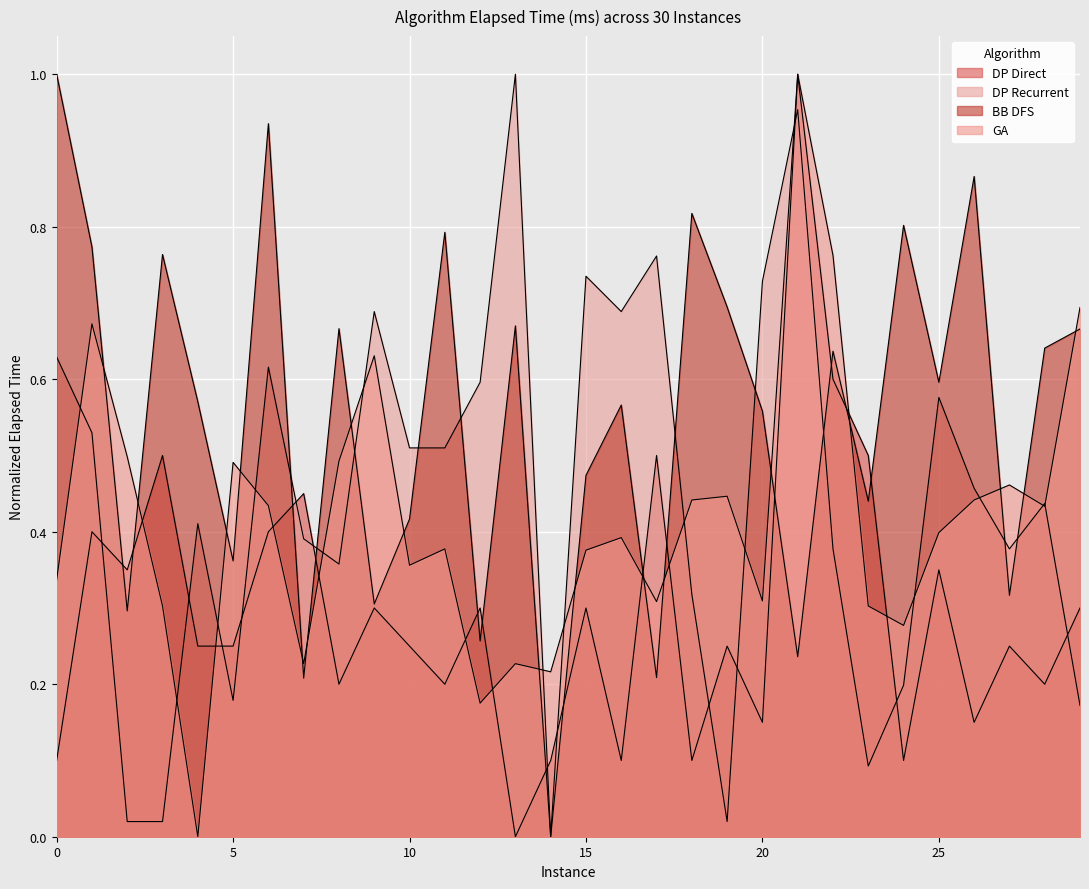

At which label is DP Direct closest to 0?

13